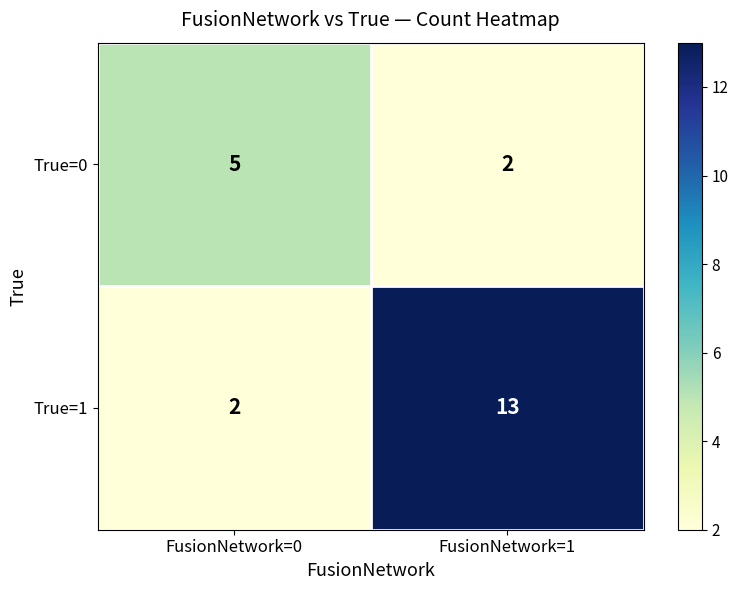

The True=1 series shows 2 at FusionNetwork=0. True or false?

True